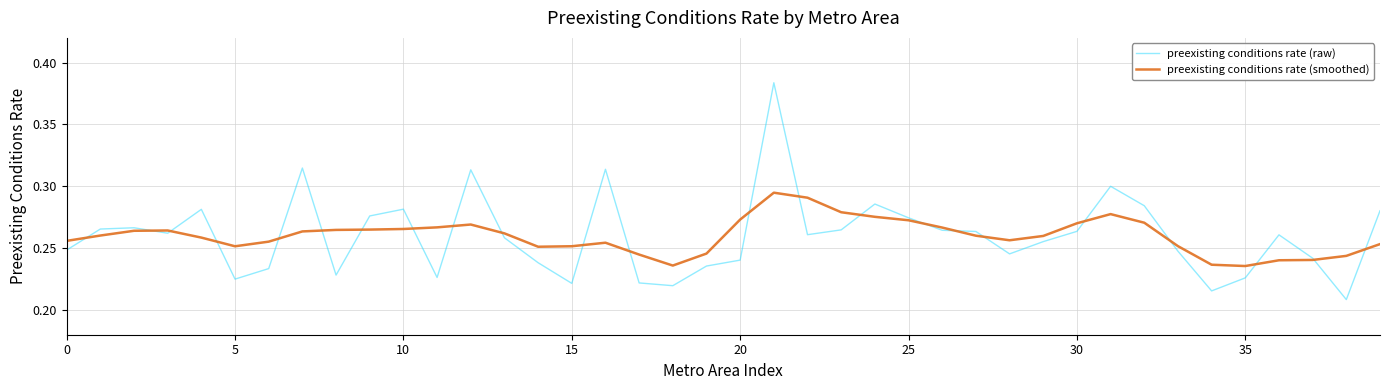

Does the chart display data point markers on the line(s)?

No